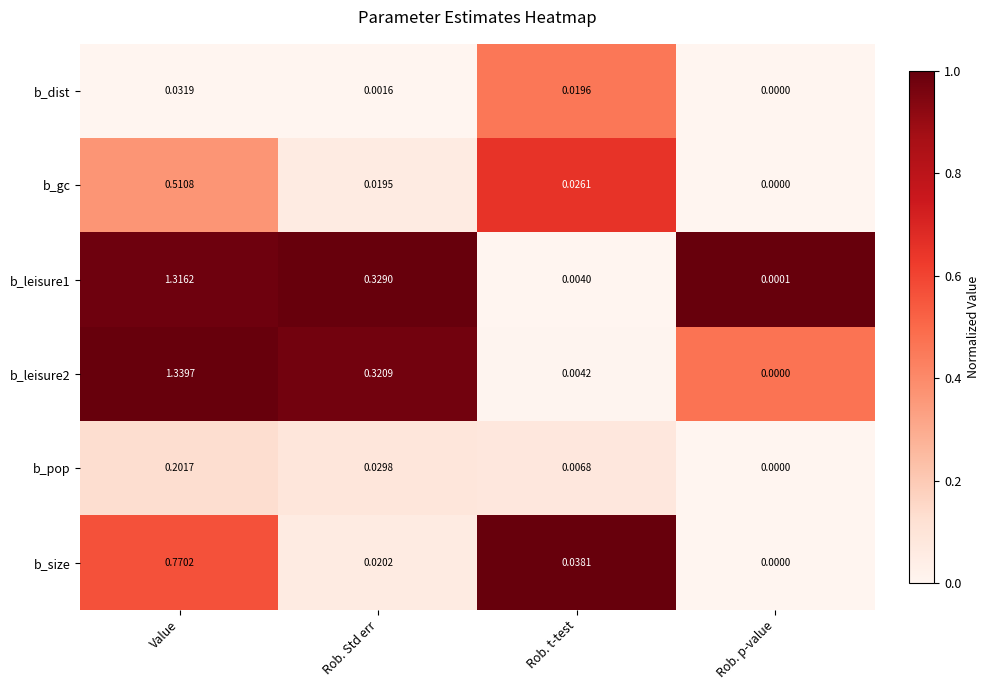

Rank the categories by b_pop value from highest to lowest.

Value, Rob. Std err, Rob. t-test, Rob. p-value